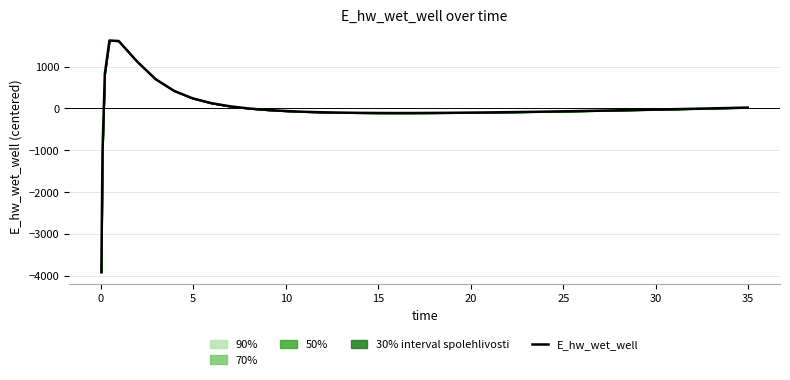

What is the lowest value of the E_hw_wet_well series?

-3918.4